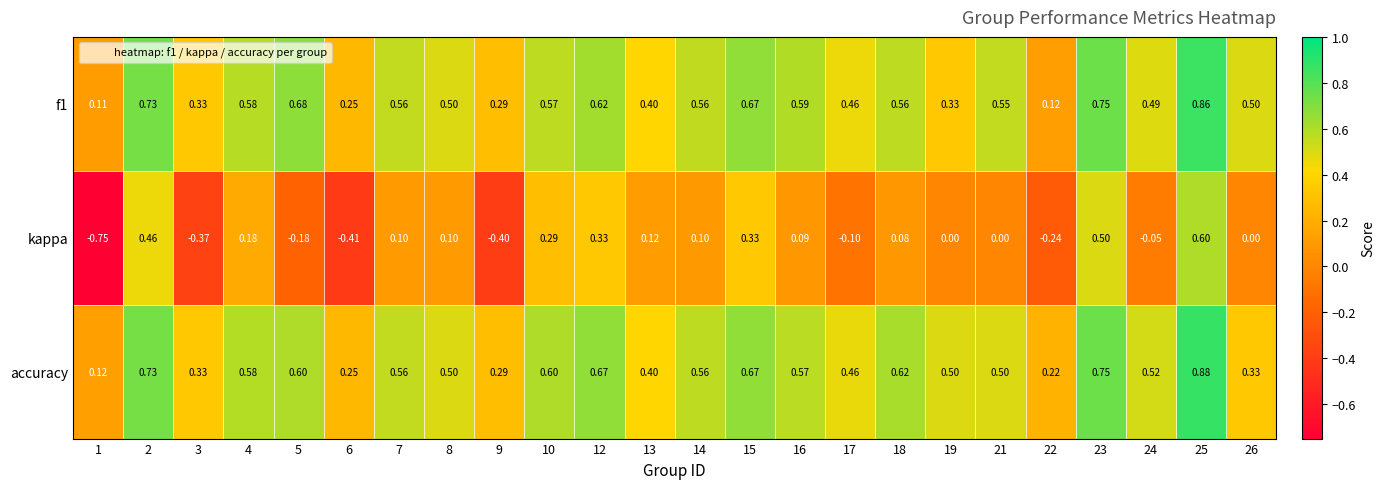

Which series has the widest spread of values?

kappa